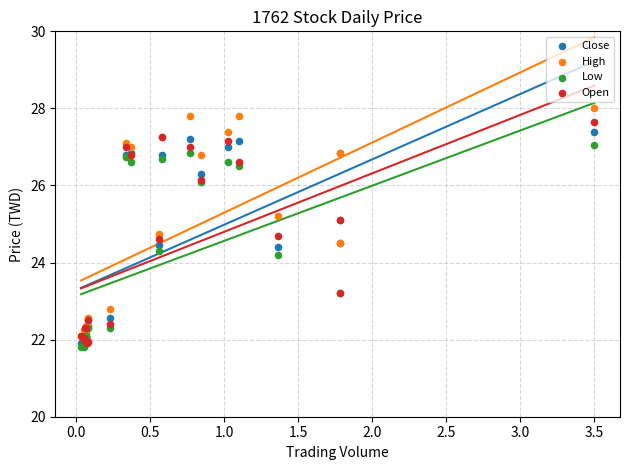

In the Low series, what Y value is closest to 24?

24.2